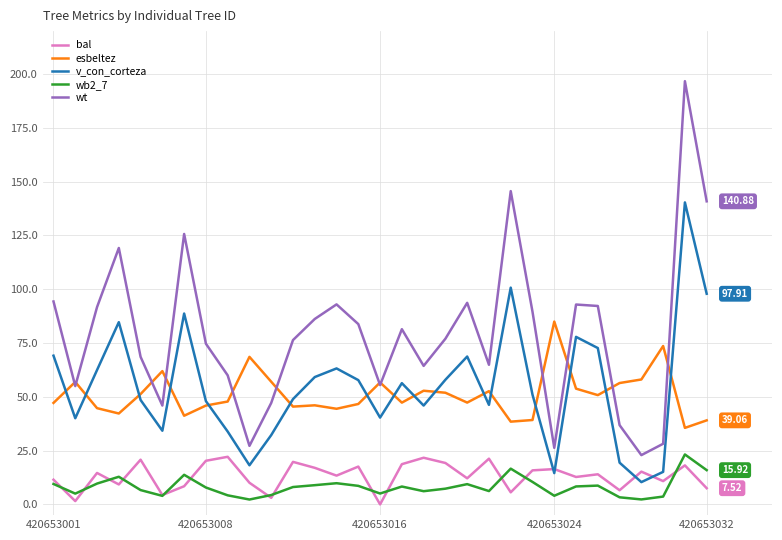

Which series has the largest range (max minus min)?

wt